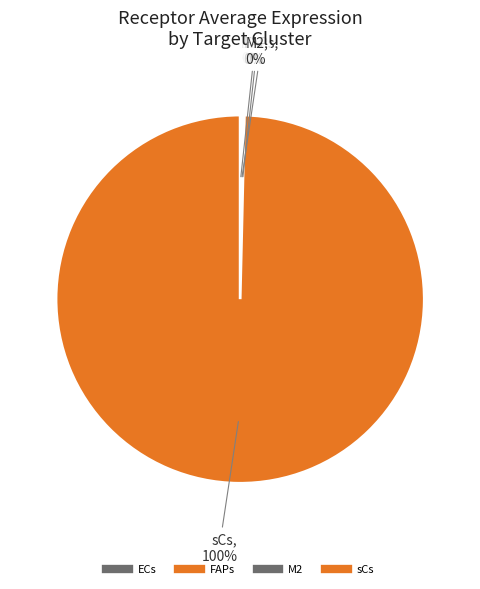

Which slice is the largest?

sCs